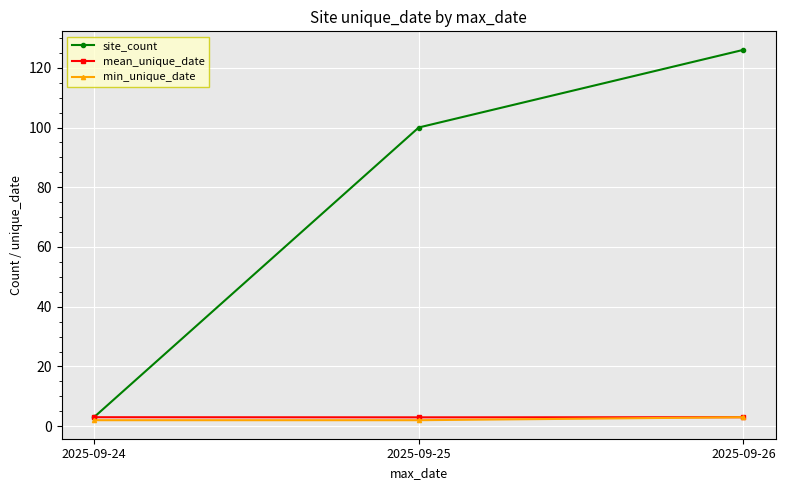

The site_count series shows 137.6 at 2025-09-25. True or false?

False